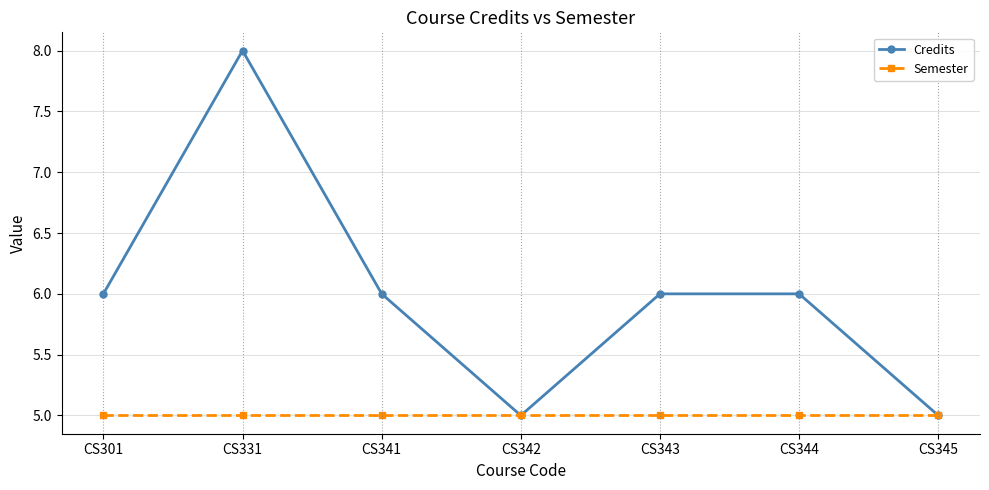

List the series in order of their peak value, highest first.

Credits, Semester